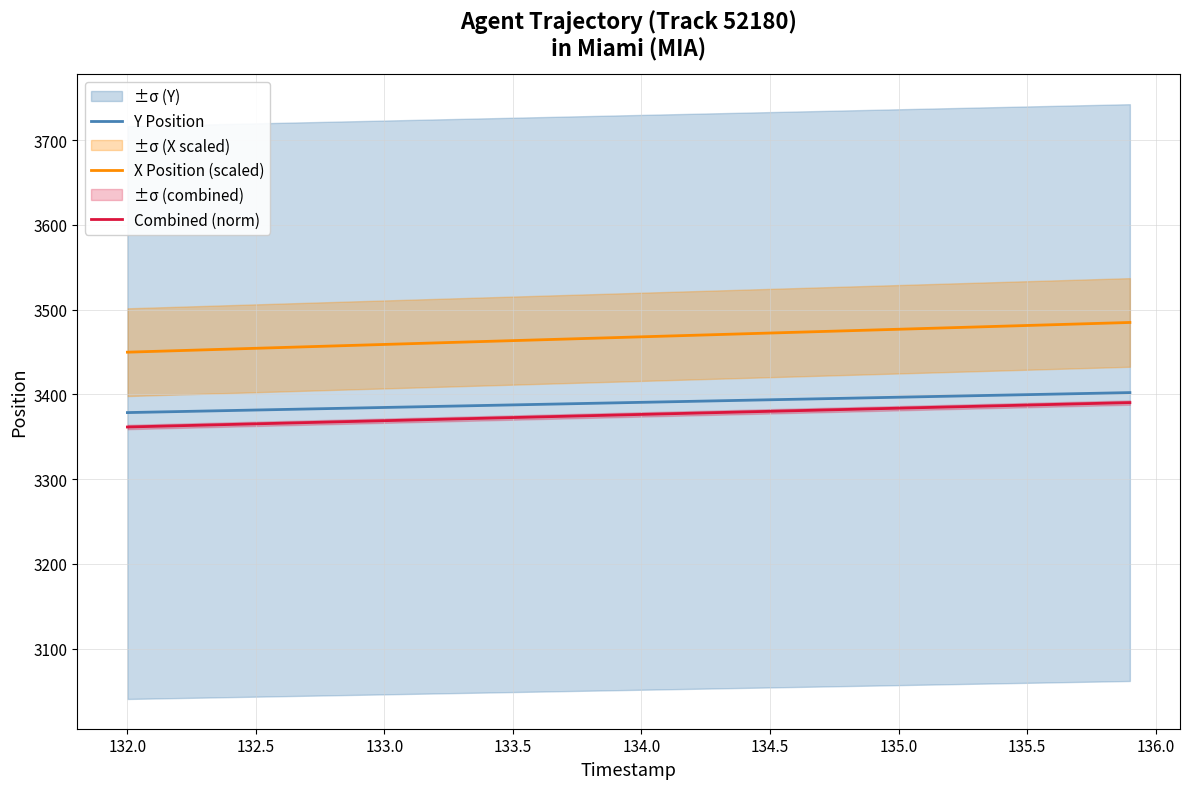

Which series has the widest spread of values?

X Position (scaled)